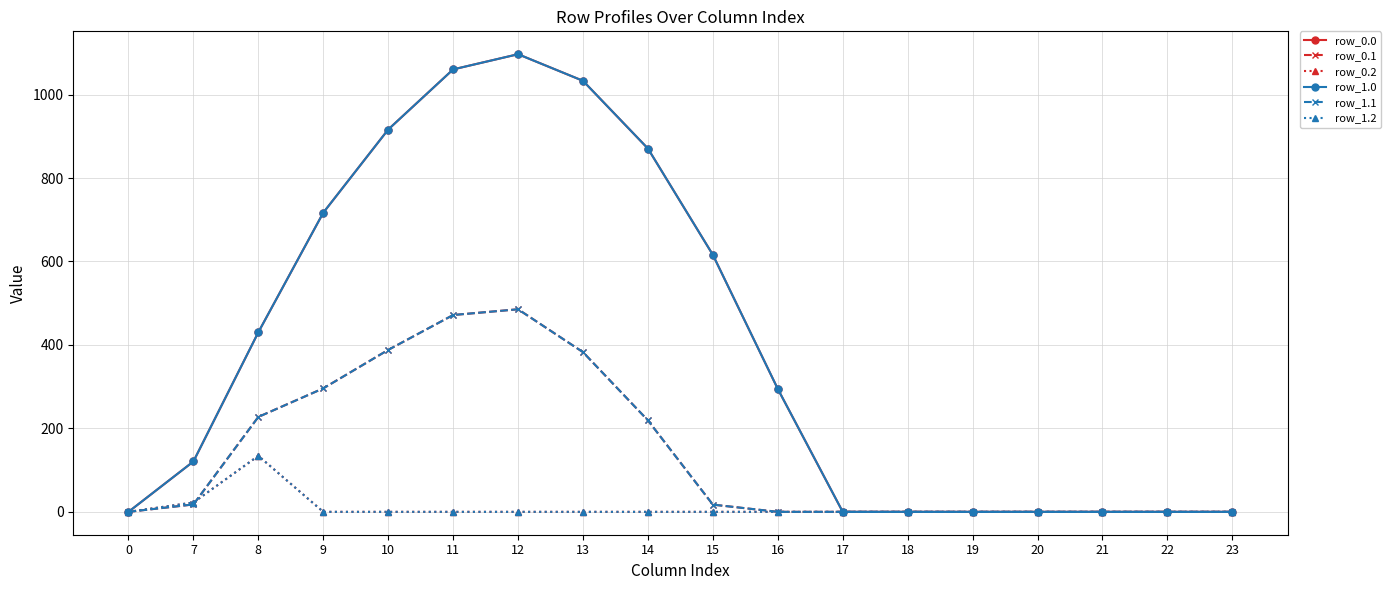

Does the chart have visible grid lines?

Yes